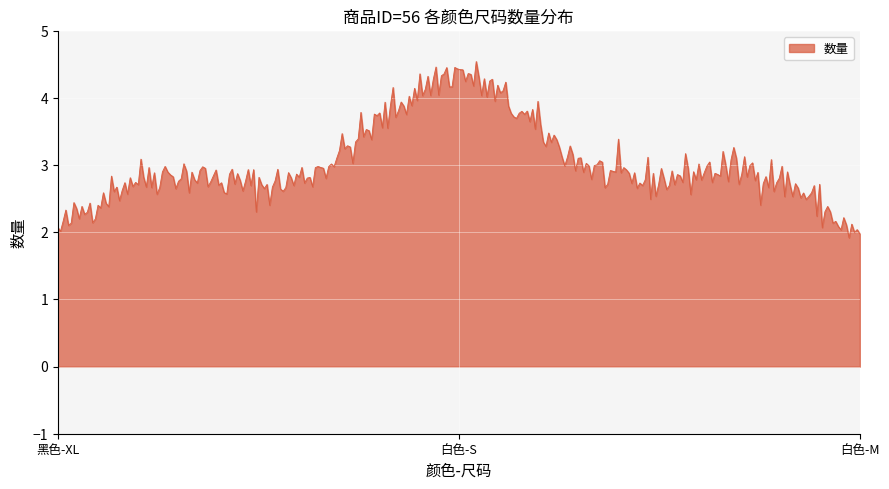

What is the difference between the maximum and minimum values?

2.6